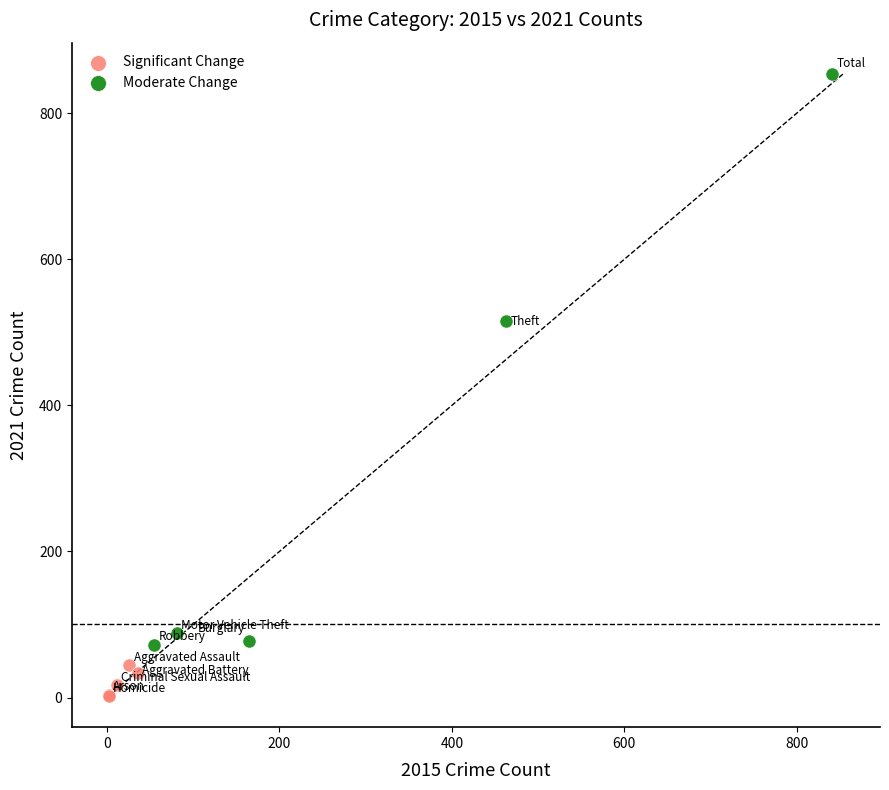

Which series reaches the maximum Y coordinate?

Moderate Change